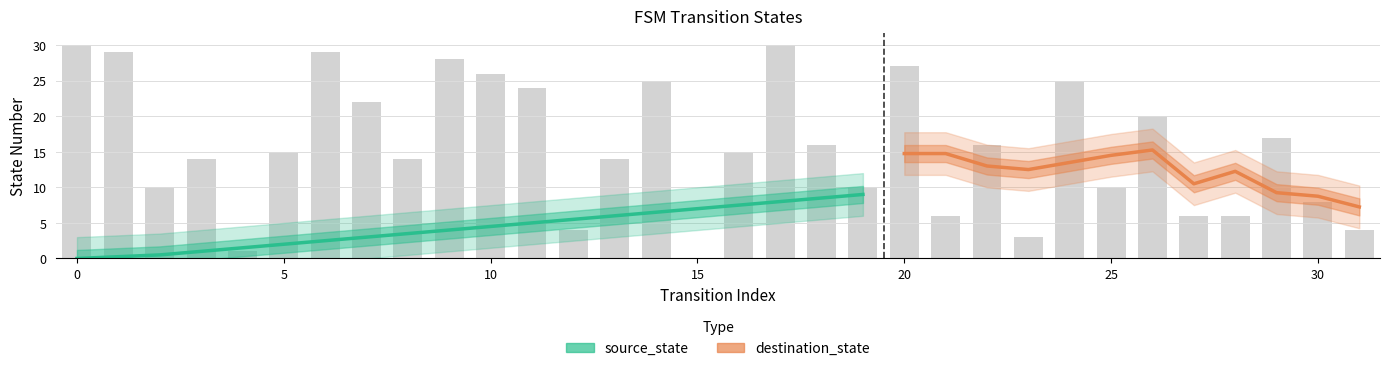

Does the chart contain any negative values?

No